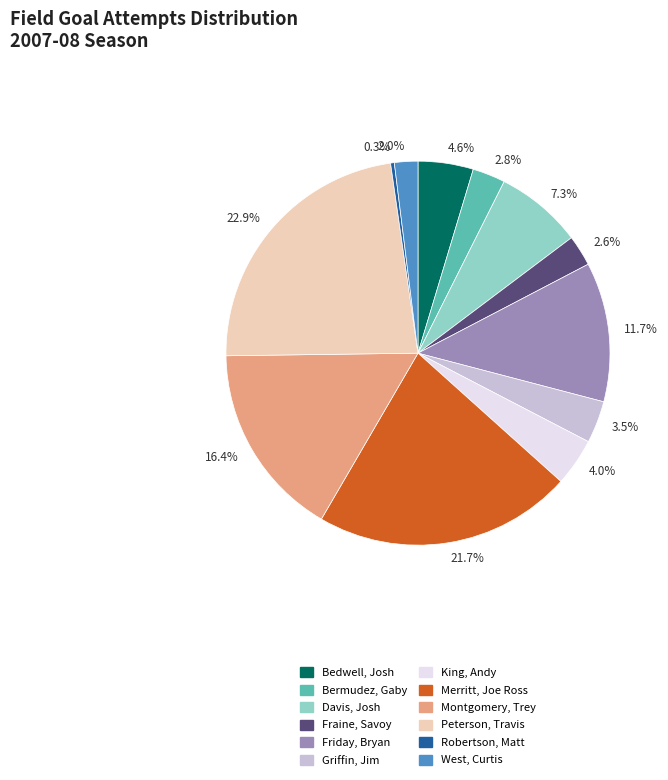

Approximately how many times larger is the value at 4.6% compared to 4.0%?

1.2